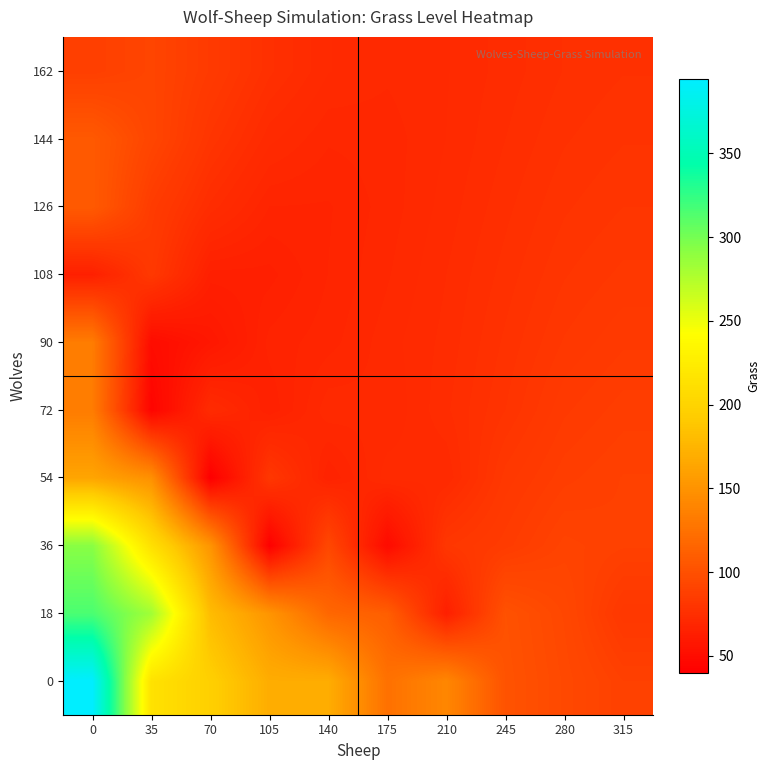

Reading left to right, what are all the values shown in this chart?

0: 0=394.4	35=214.0	70=196.0	105=169.0	140=169.0	175=124.7	210=141.0	245=102.0	280=95.0	315=88.5
18: 0=315.7	35=282.5	70=180.5	105=151.1	140=117.3	175=110.8	210=64.0	245=101.0	280=93.7	315=82.0
36: 0=292.7	35=212.4	70=151.3	105=41.0	140=93.8	175=49.0	210=81.2	245=85.0	280=90.4	315=88.7
54: 0=163.0	35=148.0	70=40.0	105=81.5	140=66.3	175=72.6	210=71.9	245=82.1	280=86.6	315=88.6
72: 0=133.0	35=44.0	70=72.7	105=65.1	140=71.4	175=70.6	210=74.3	245=78.7	280=84.0	315=86.4
90: 0=133.0	35=50.0	70=58.0	105=66.8	140=68.5	175=71.2	210=73.7	245=77.7	280=81.7	315=84.0
108: 0=64.5	35=82.6	70=64.3	105=64.4	140=67.7	175=70.3	210=73.2	245=76.6	280=80.0	315=81.9
126: 0=107.7	35=85.2	70=74.2	105=67.7	140=67.5	175=69.7	210=72.4	245=75.6	280=78.5	315=80.1
144: 0=107.0	35=92.3	70=79.8	105=72.3	140=69.3	175=69.7	210=71.9	245=74.6	280=77.2	315=78.6
162: 0=87.5	35=91.7	70=84.0	105=76.4	140=71.9	175=70.7	210=71.7	245=73.8	280=76.1	315=77.3